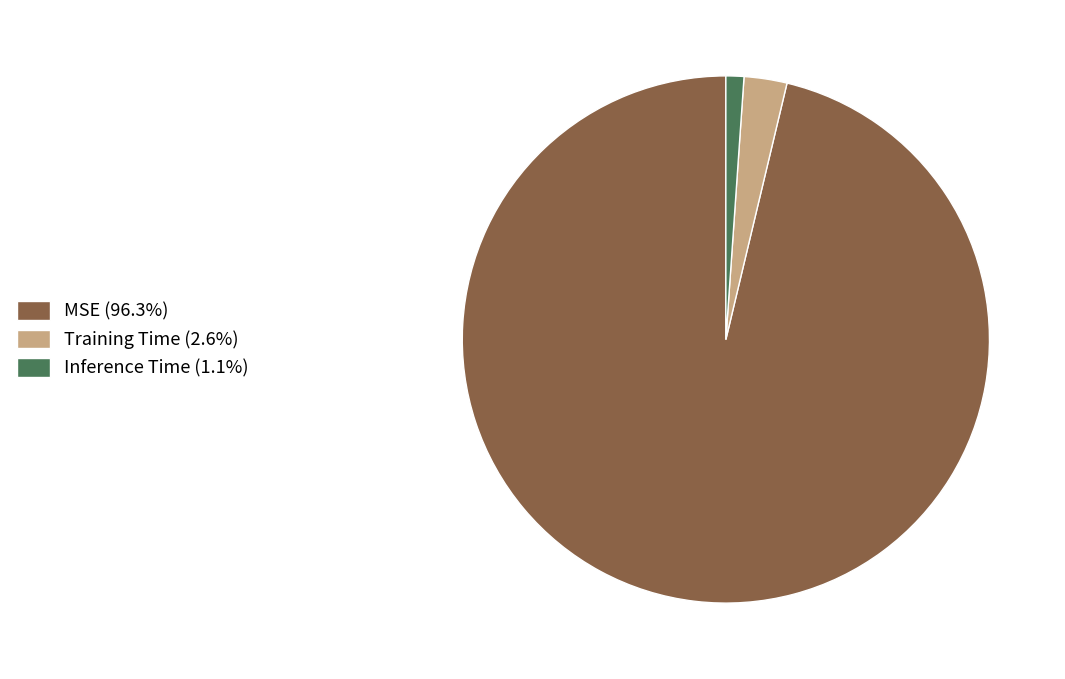

Do Inference Time (1.1%) and MSE (96.3%) together represent more than half of the pie?

Yes